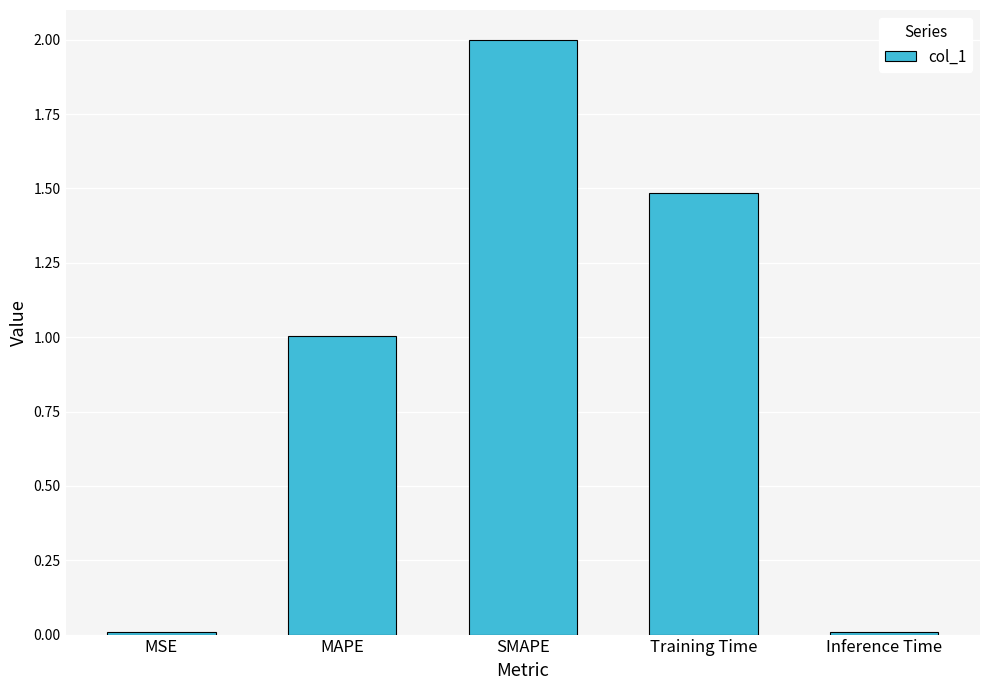

What is the ratio of the value at MAPE to the value at Training Time?

0.7